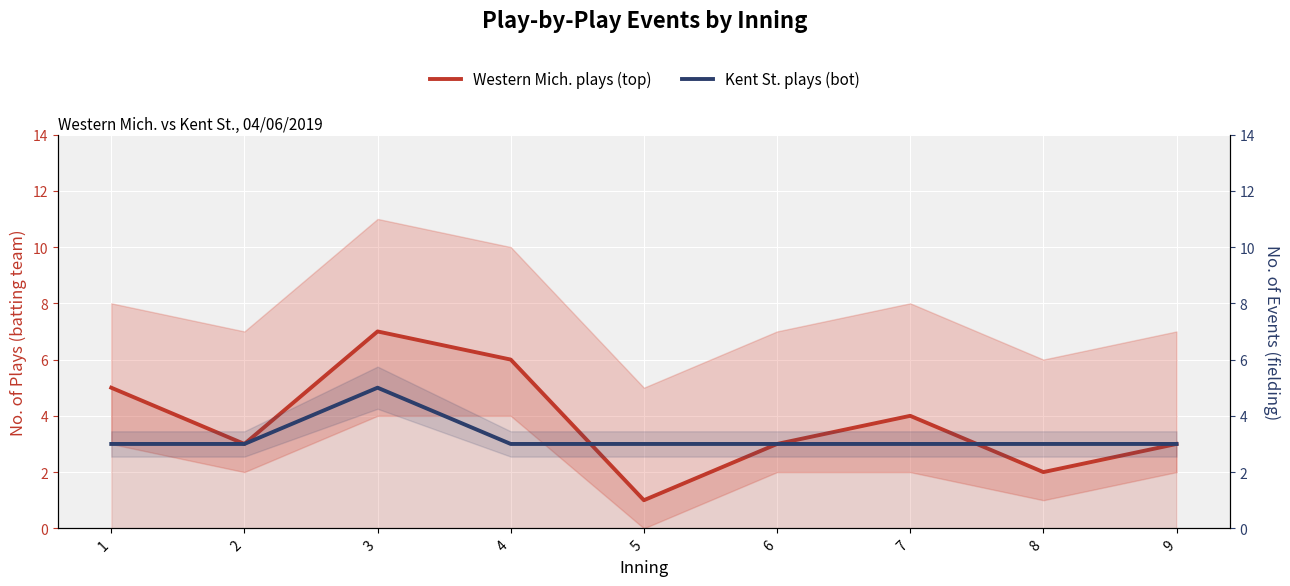

What is the minimum value for Western Mich. plays (top)?

1